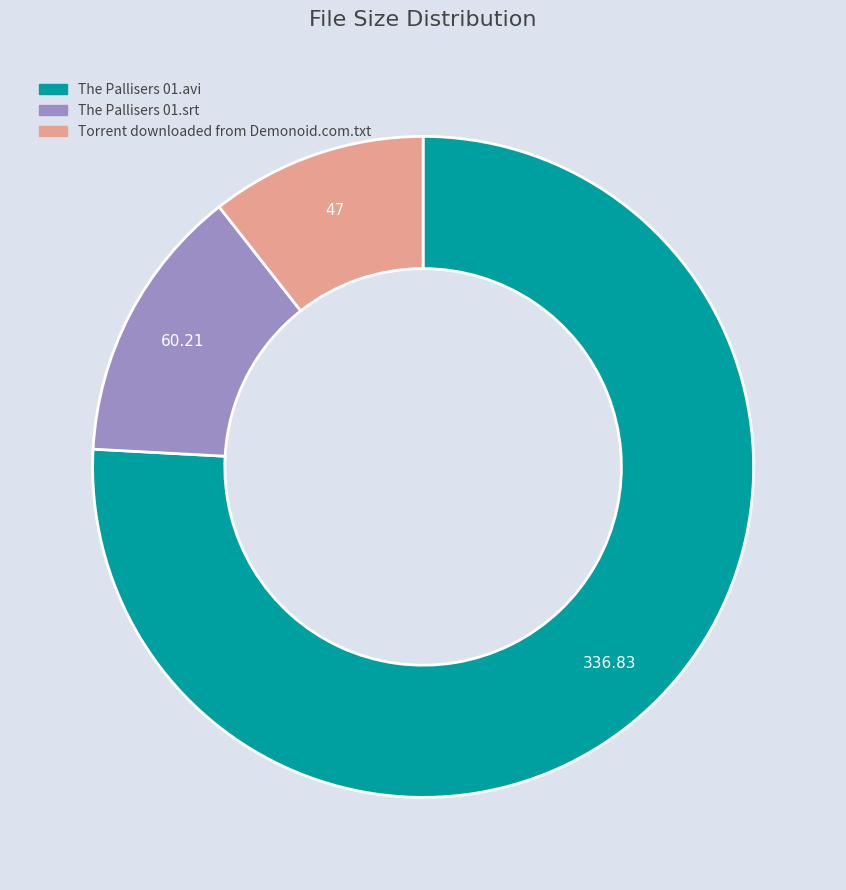

What is the ratio of the value at The Pallisers 01.avi to the value at The Pallisers 01.srt?

5.6